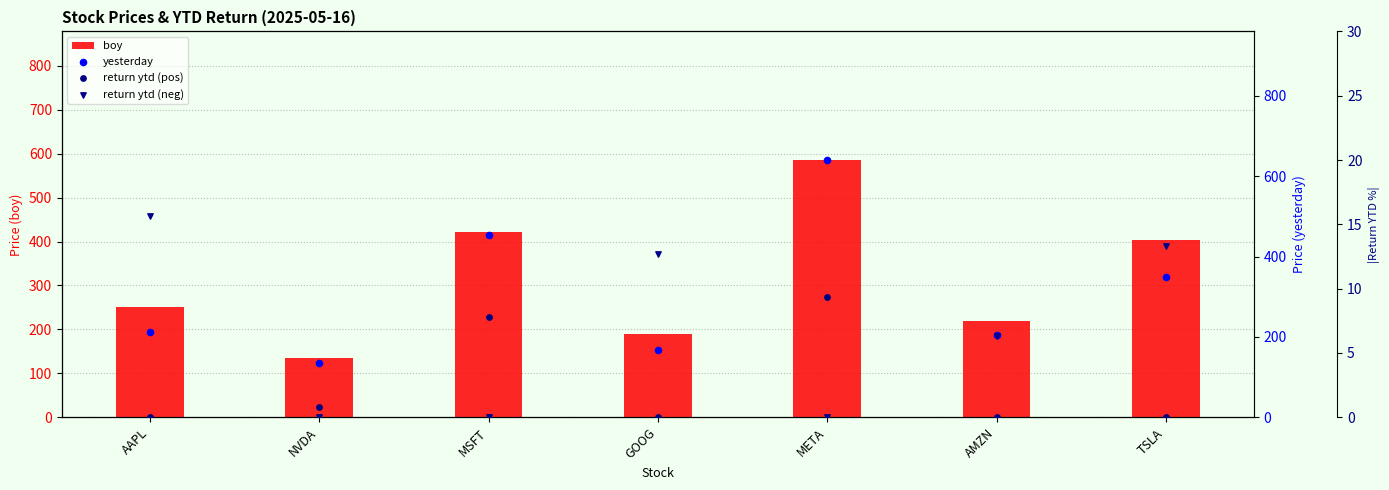

Which series has the largest total across all categories?

boy